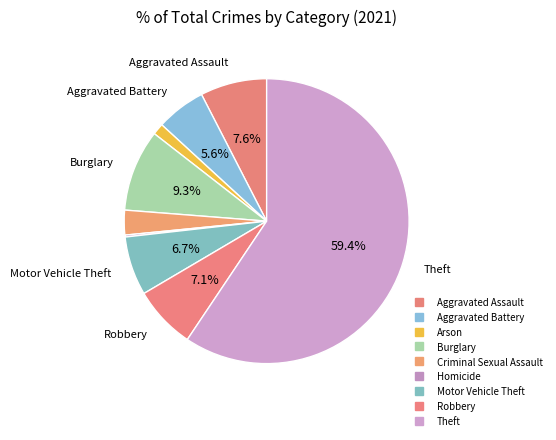

To the nearest percent, what portion does Motor Vehicle Theft represent?

7%